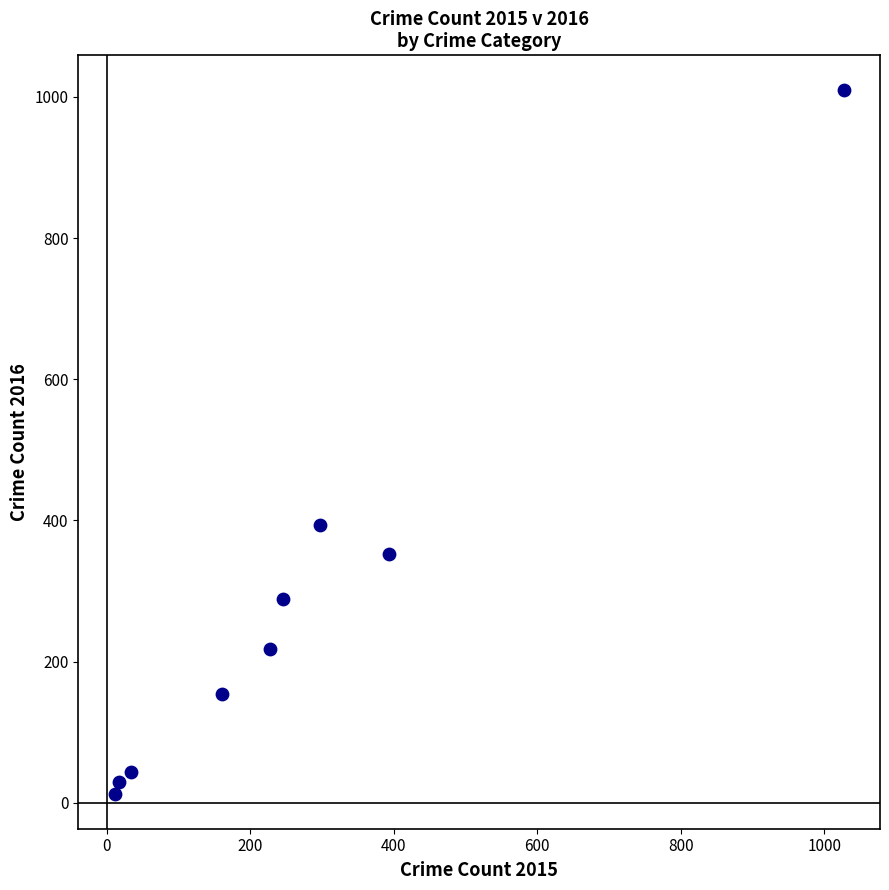

What Y value in the scatter plot is closest to 511?

394